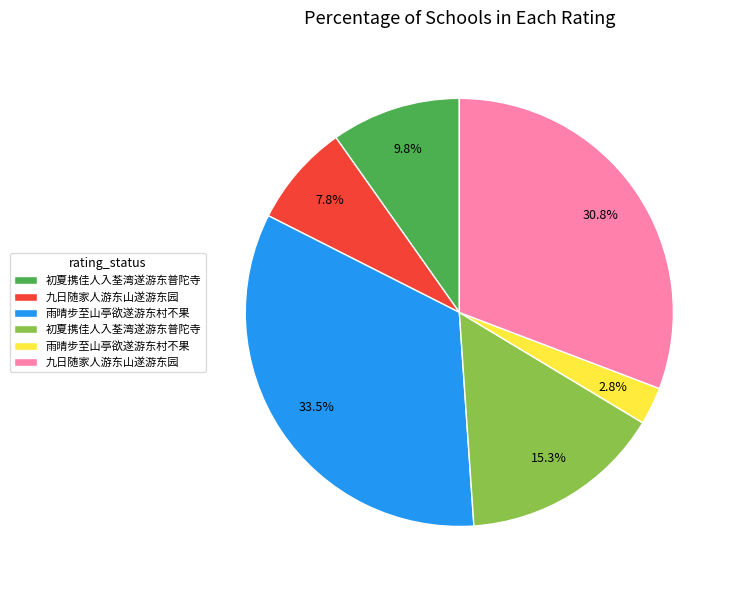

Is there any slice that represents more than half of the pie?

No